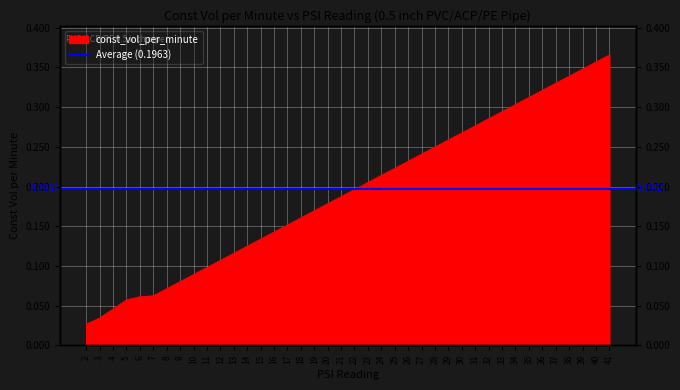

What is the difference between the second highest and second lowest values?

0.3